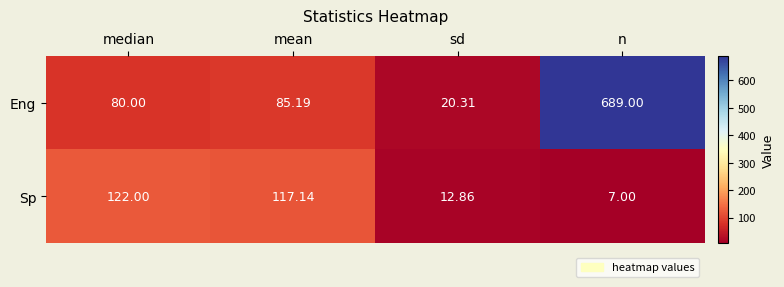

At which category is the sum across all series the highest?

n